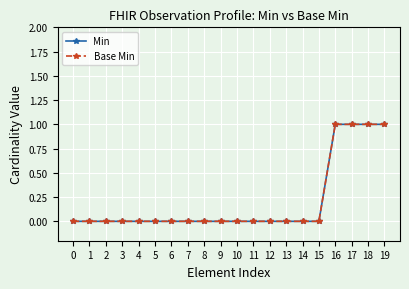

Count the Min values in the range 0 to 1.

20